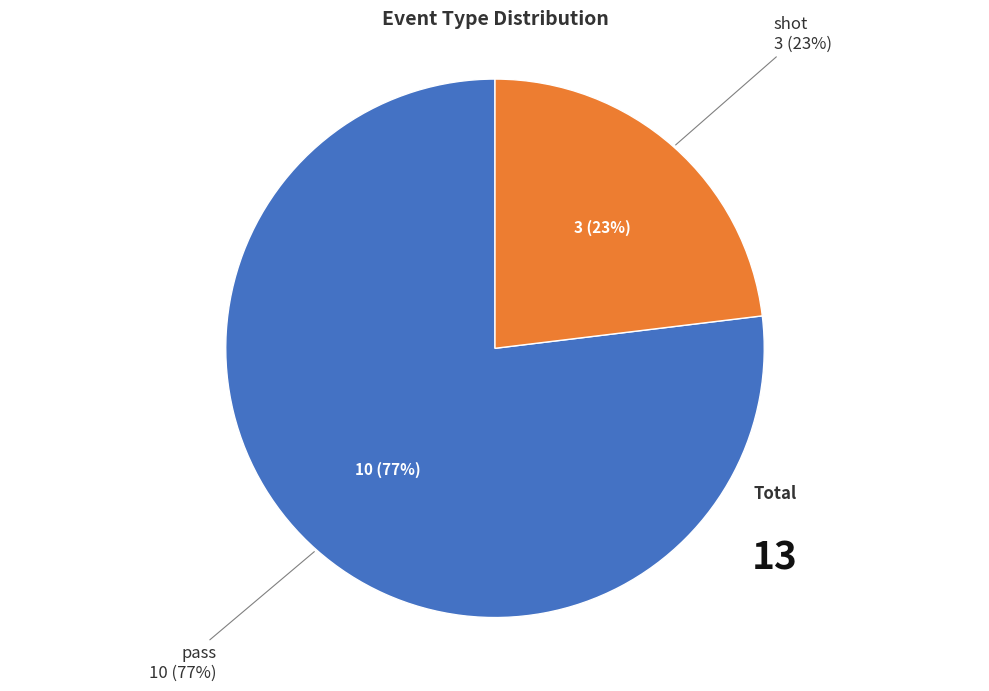

What is the change in value from pass to shot?

-7